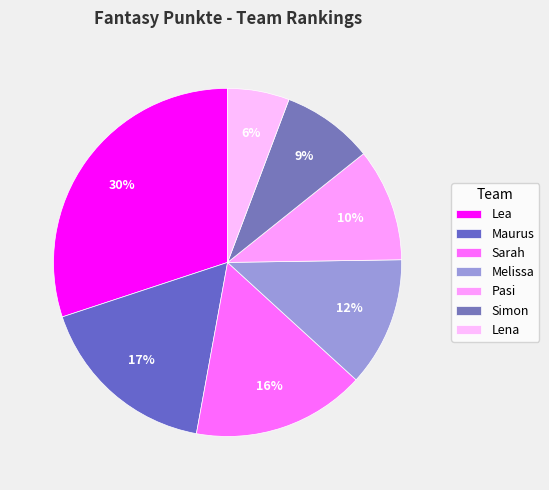

How many slices are in this pie chart?

7